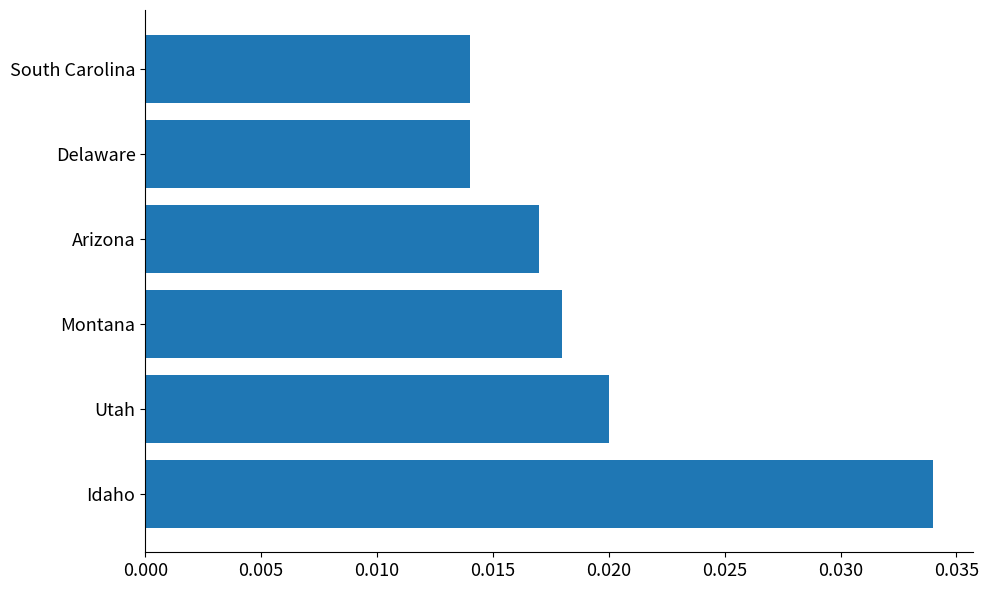

Which category has the highest value across all series?

Idaho